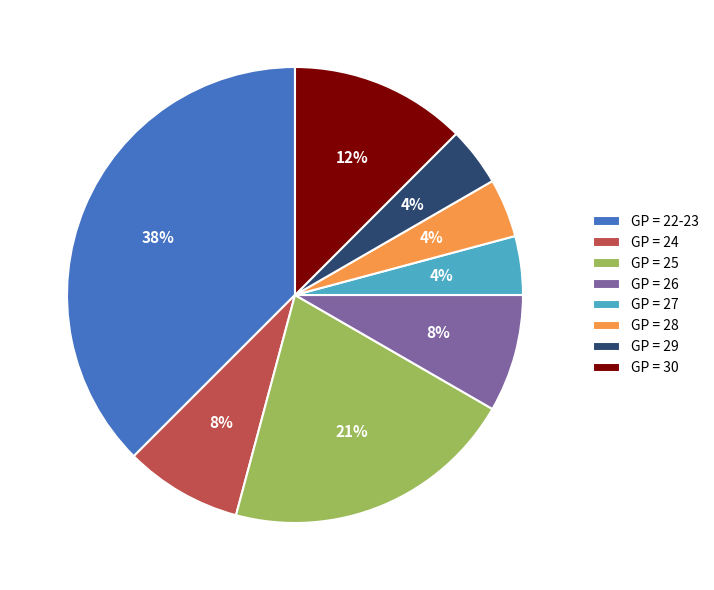

Count the number of slices in the pie.

8